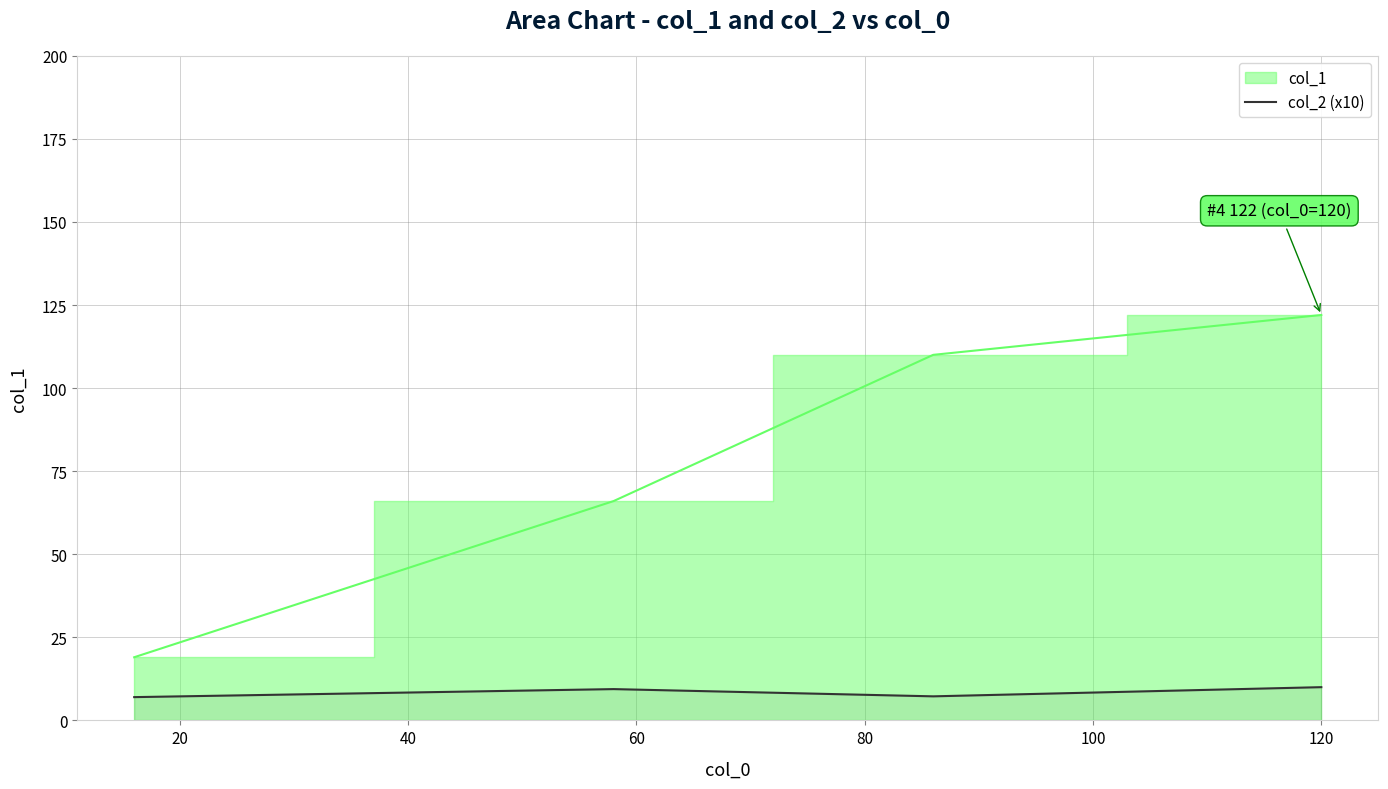

What is the minimum value for col_2 (x10)?

7.0